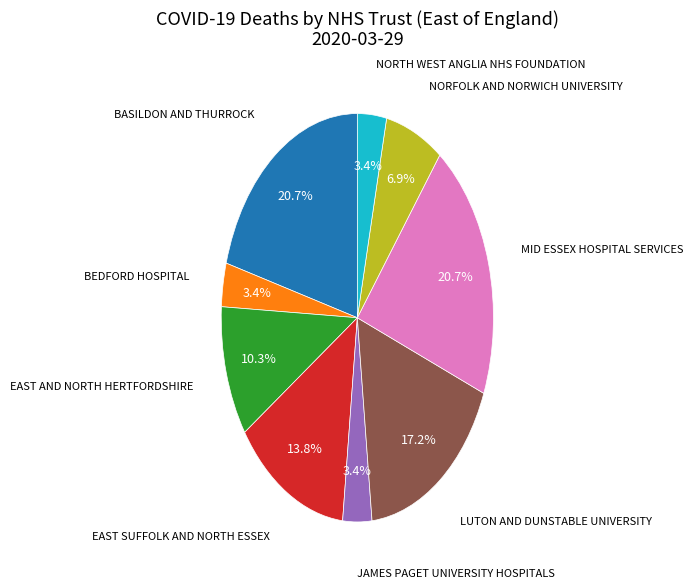

Is there a majority slice in this chart?

No